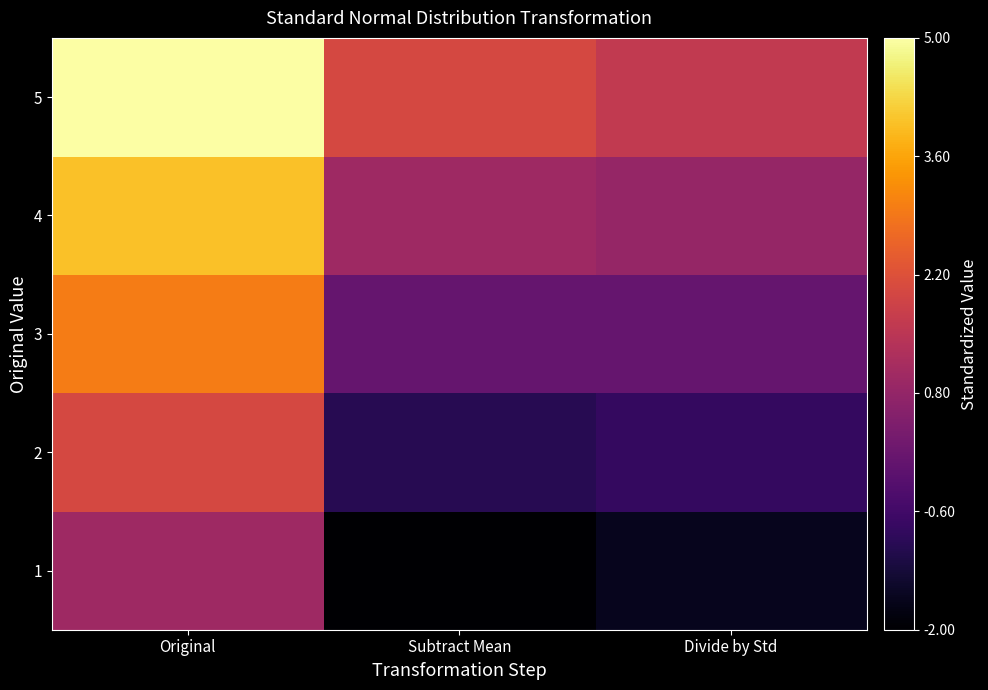

List the series in order of their peak value, highest first.

5, 4, 3, 2, 1